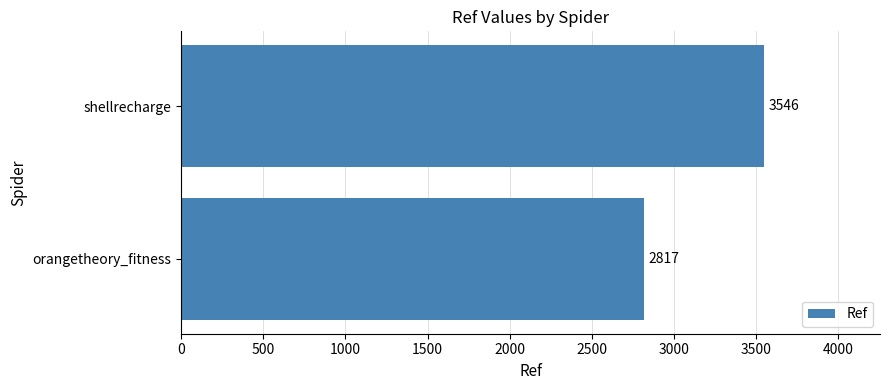

Count the values in the range 2817 to 3546.

2